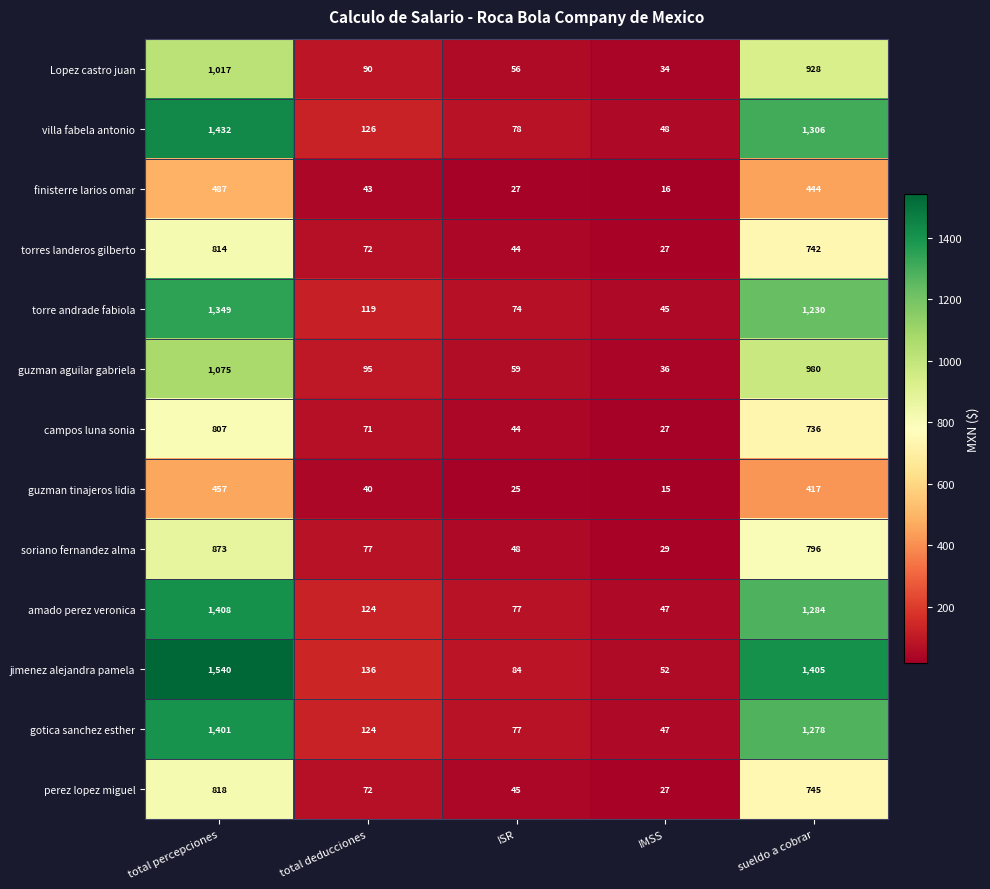

How many values in the gotica sanchez esther series are below 124?

2